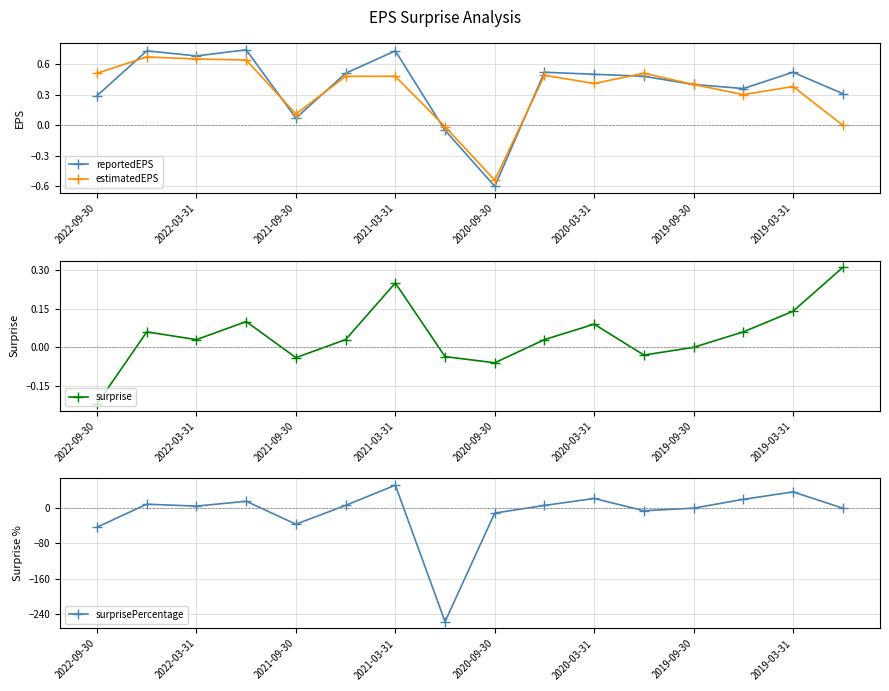

What is the lowest value of the reportedEPS series?

-0.6